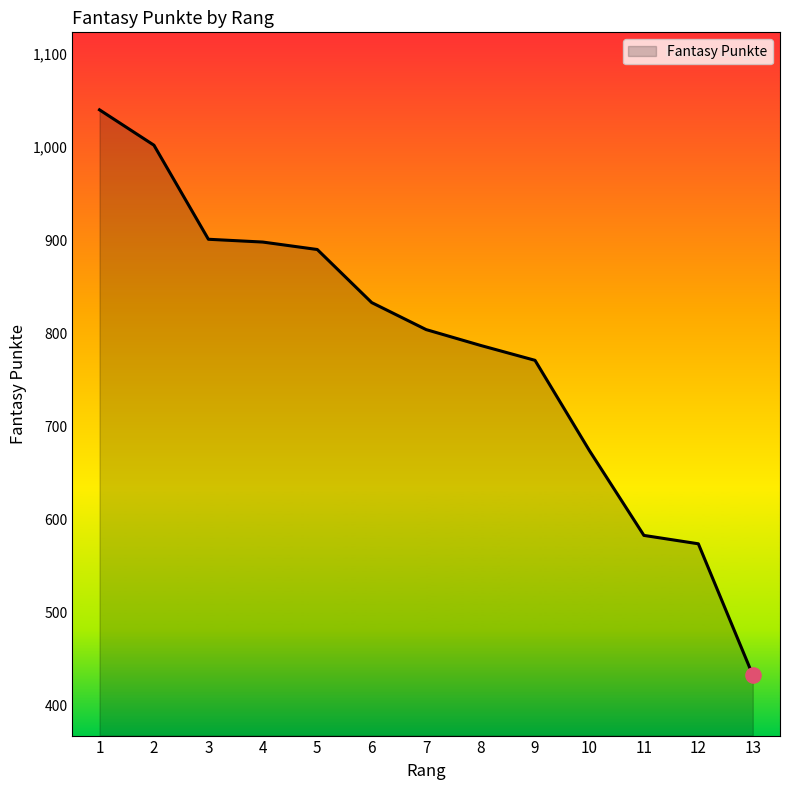

What is the ratio of the value at 12 to the value at 13?

1.3